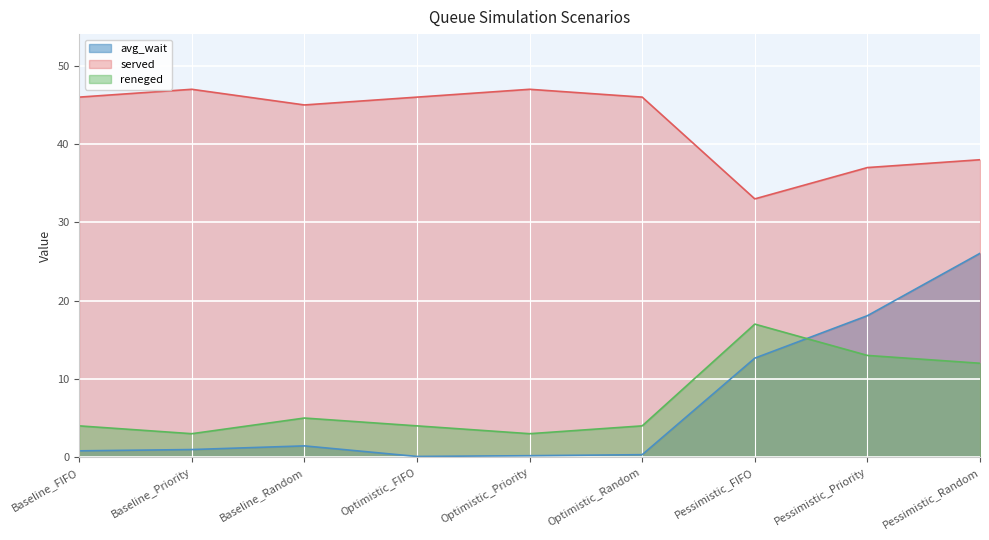

Is it true that avg_wait equals 0.1 at Optimistic_Priority?

False